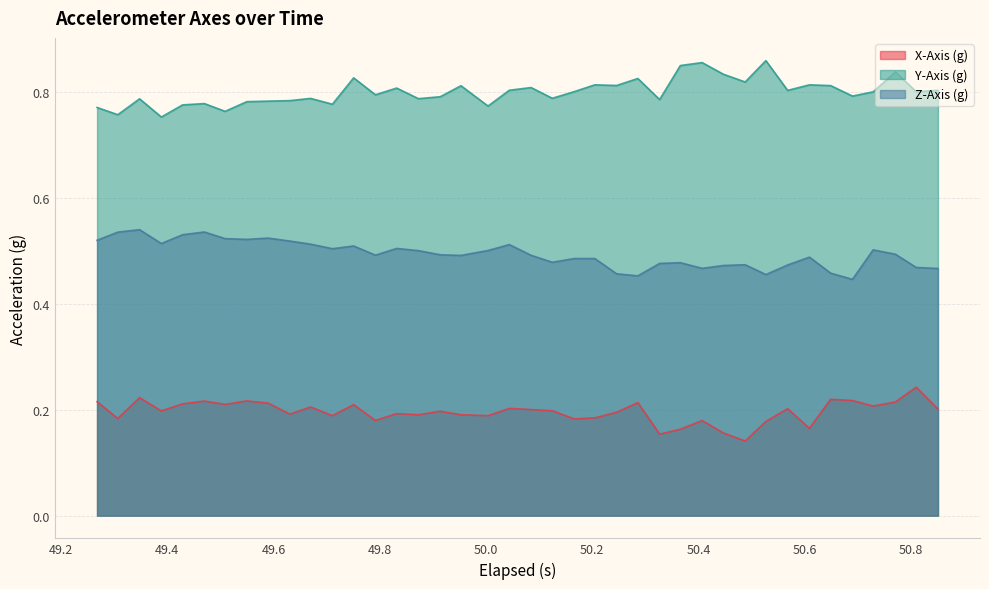

In Y-Axis (g), how many points are lower than both neighbors (excluding endpoints)?

14